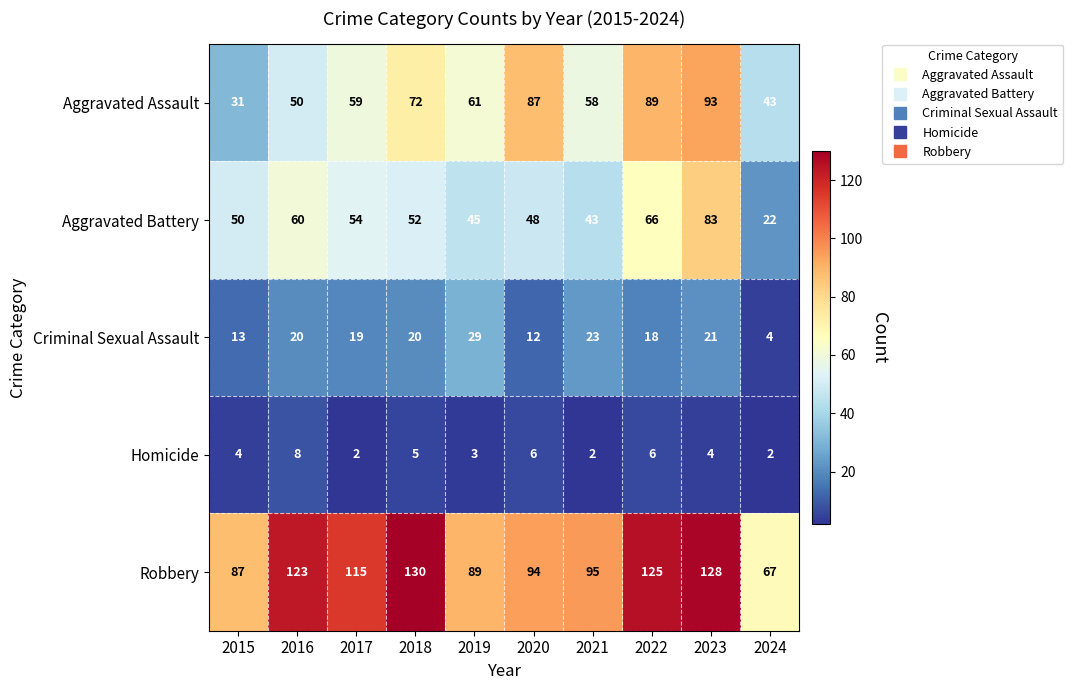

What is the sum of all Robbery values?

1053